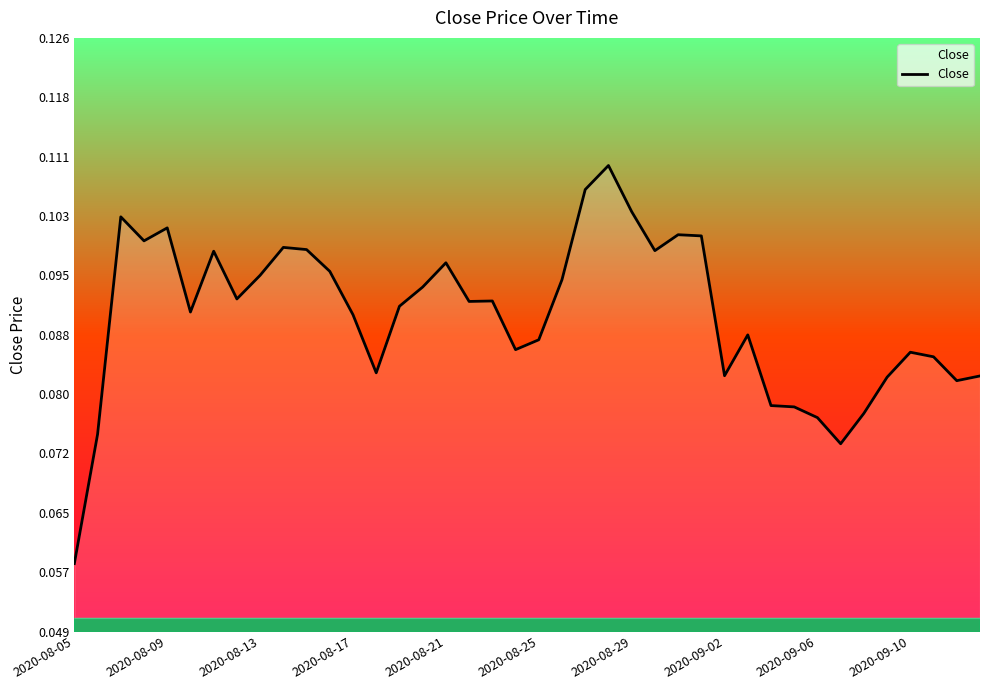

Does the chart have visible grid lines?

No